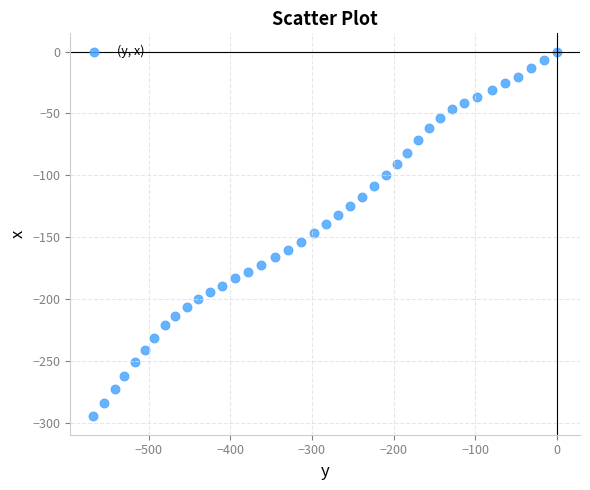

What is the range of Y values (max minus min)?

295.1